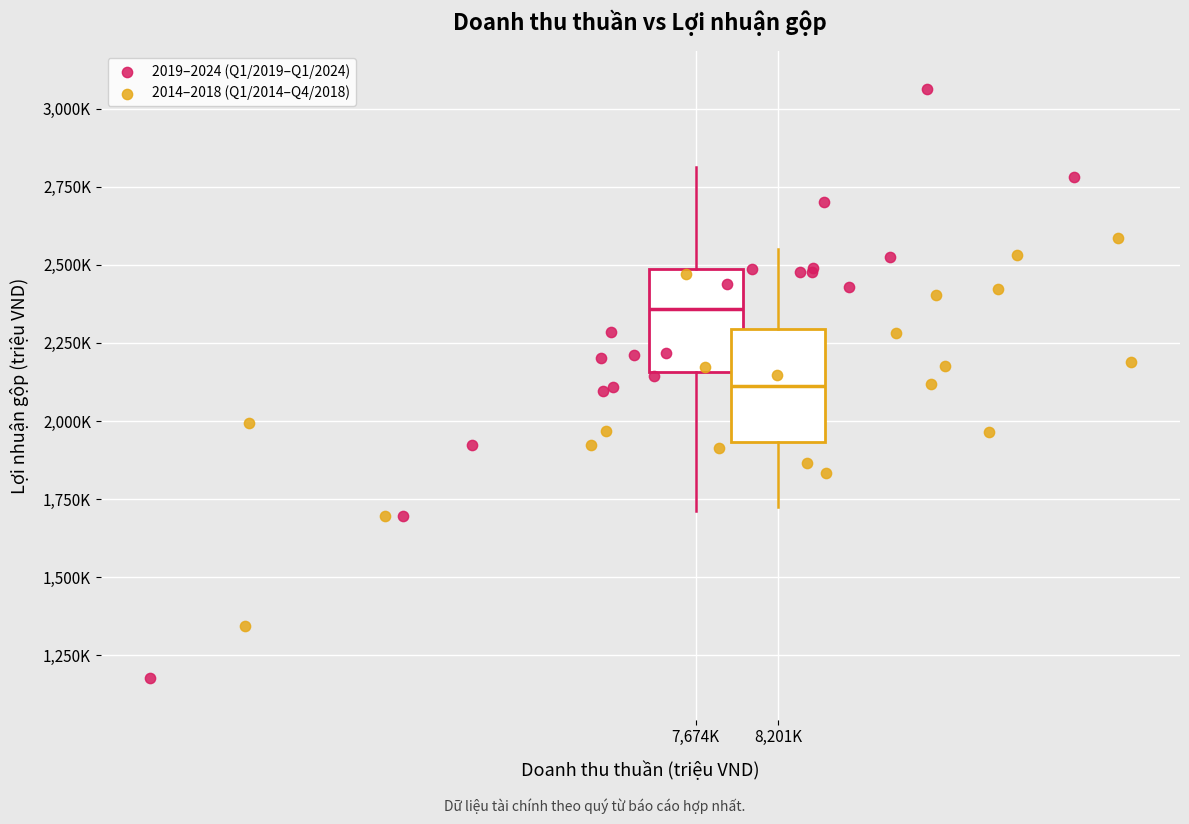

What are all the series names shown in the legend?

2019–2024 (Q1/2019–Q1/2024), 2014–2018 (Q1/2014–Q4/2018)